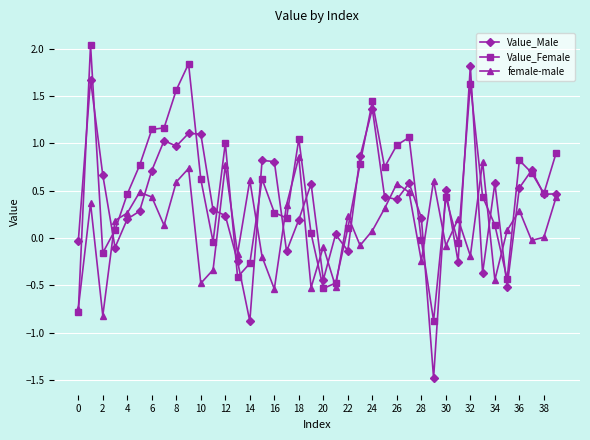

Which series has the widest spread of values?

Value_Male